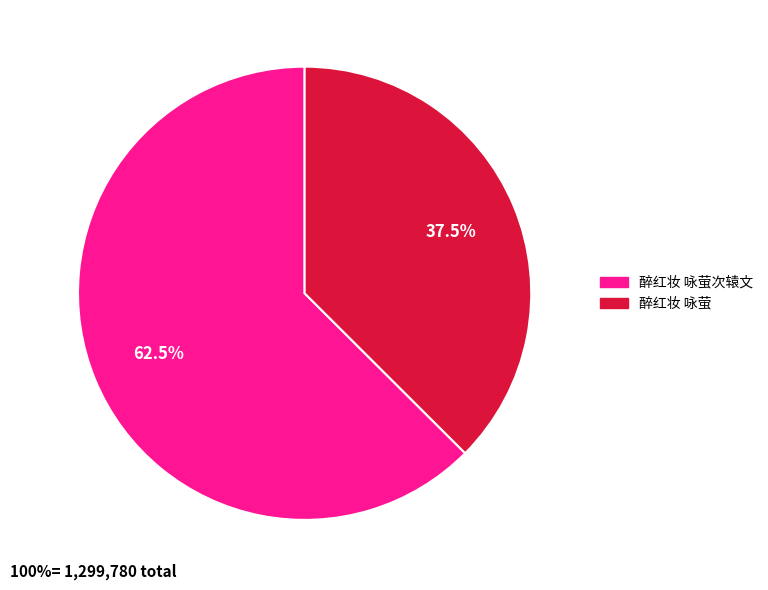

Does any single category account for the majority?

Yes